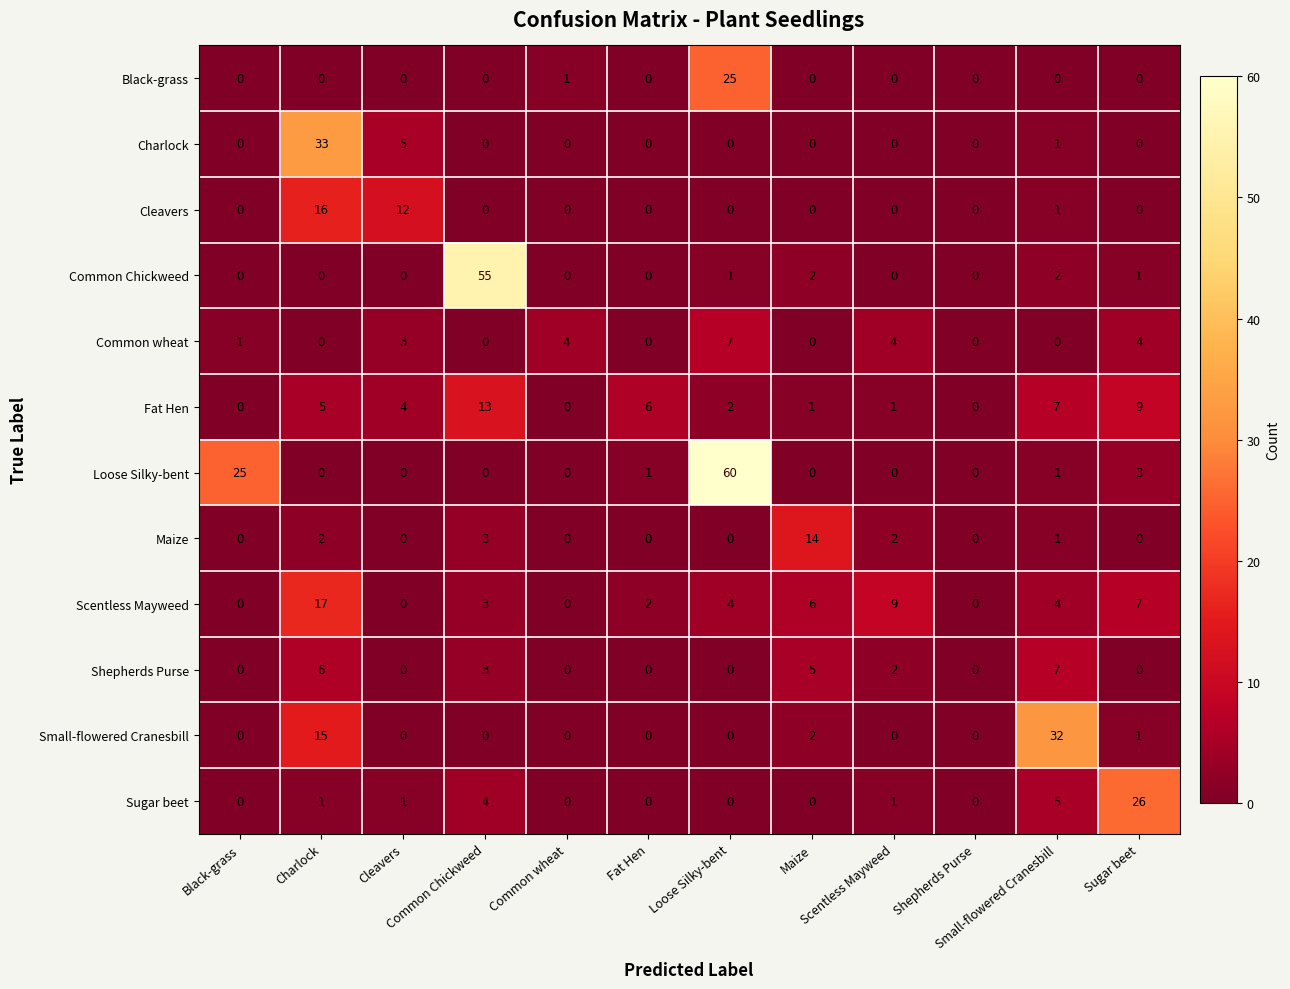

What is the maximum value shown in the chart?

60